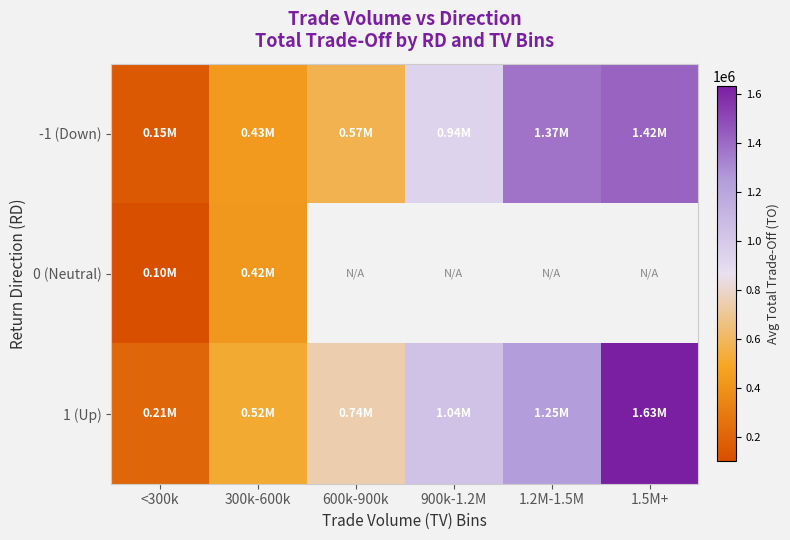

Between 900k-1.2M and 1.2M-1.5M, which series saw the biggest shift?

-1 (Down)